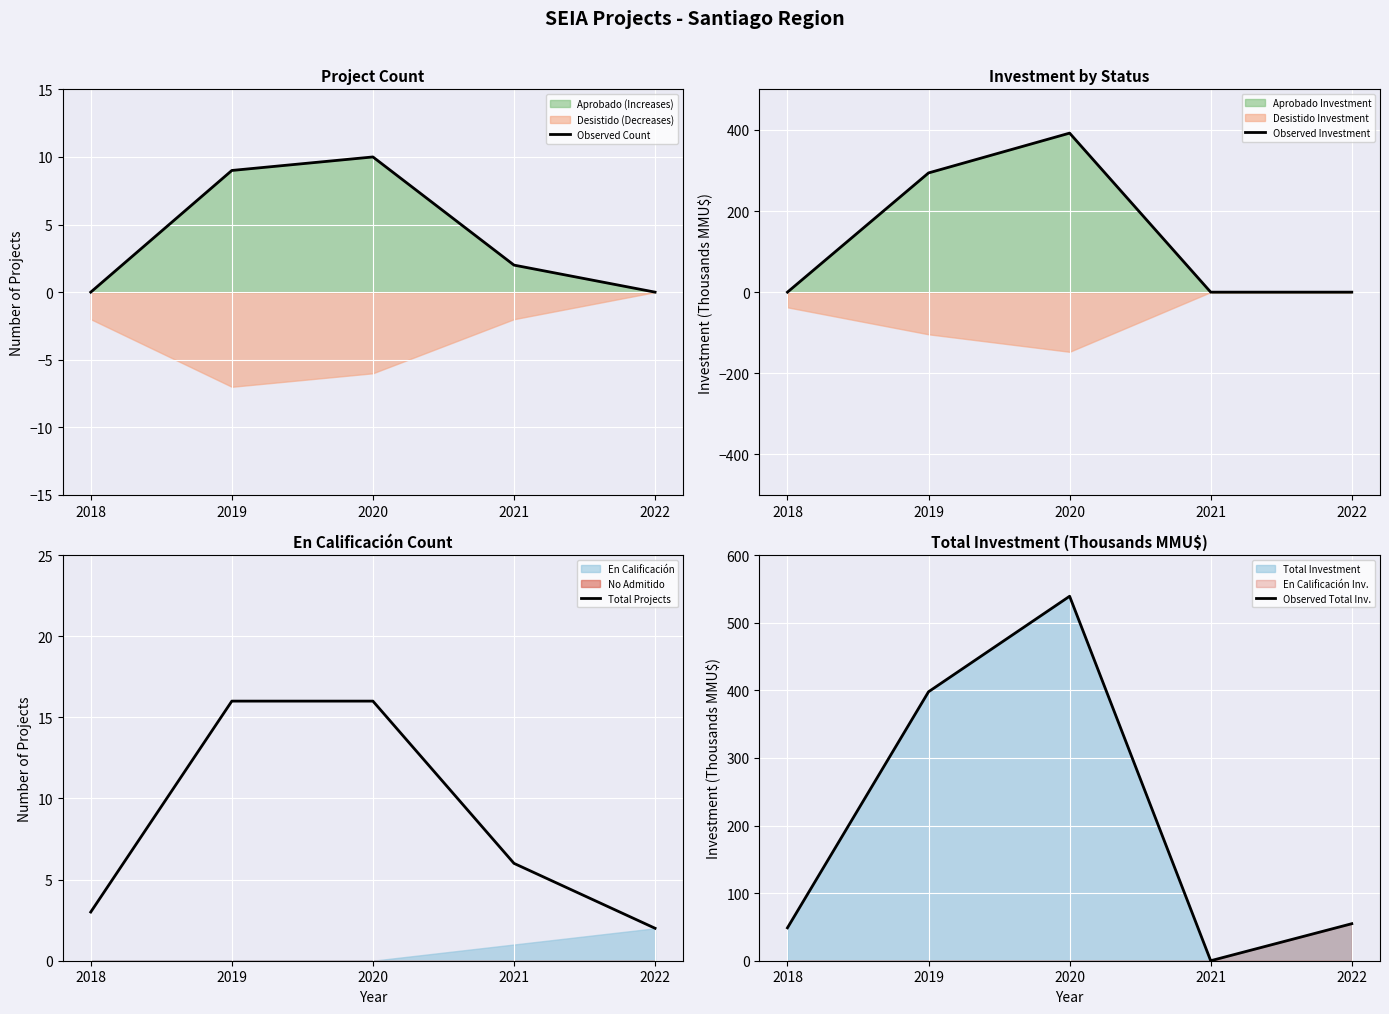

What is the average value of the Total Projects series?

8.6